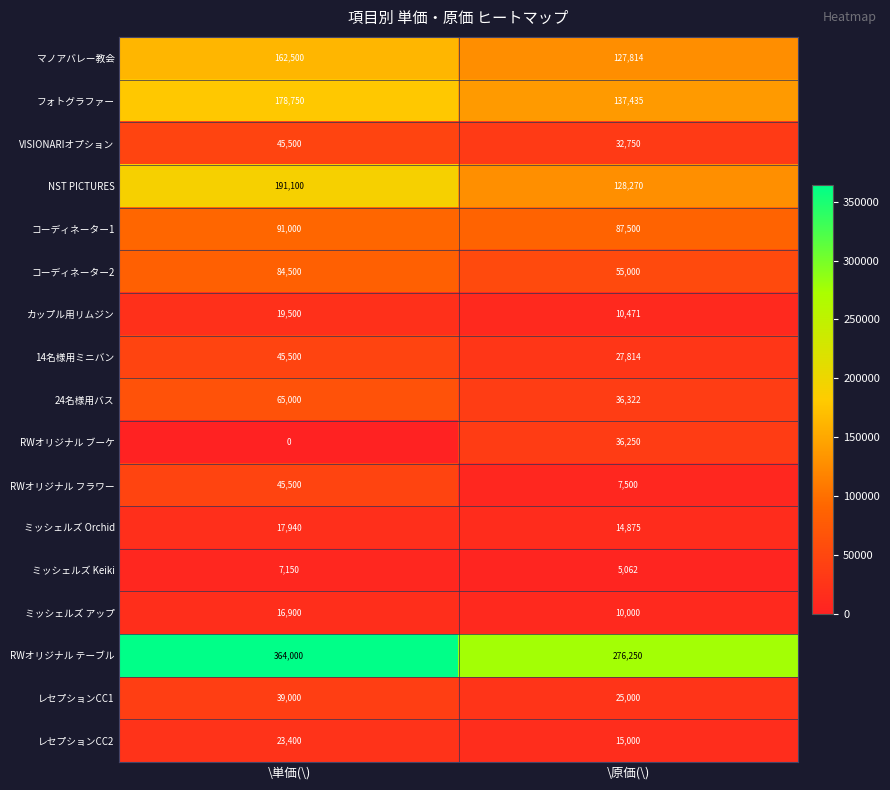

Which series changed the most between \単価(\) and \原価(\)?

RWオリジナル テーブル